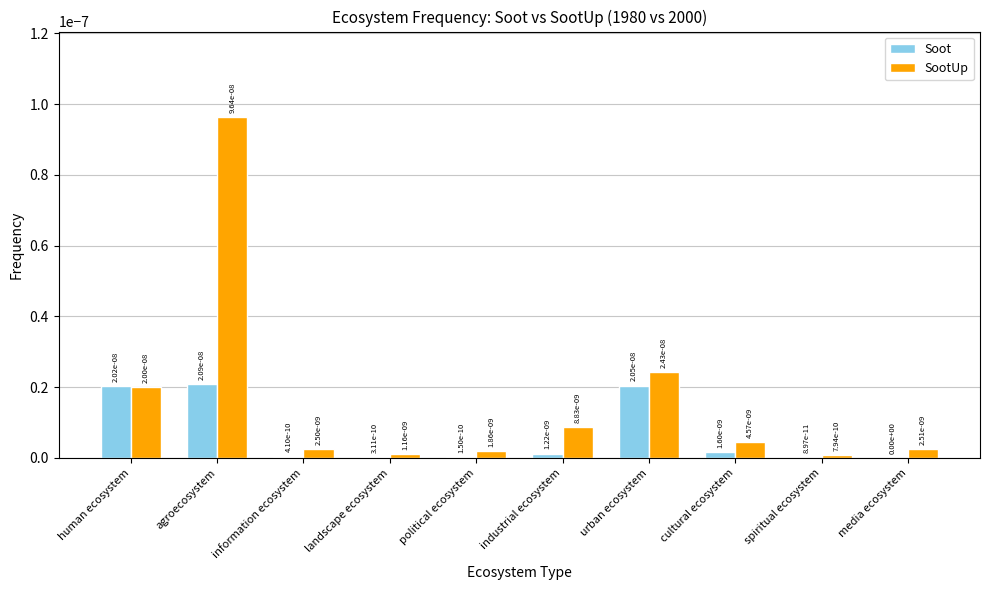

What are all the series names shown in the legend?

Soot, SootUp